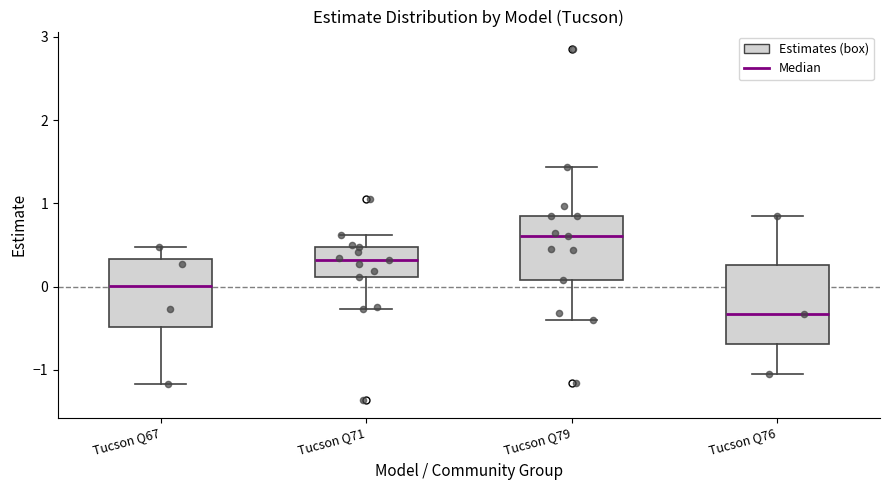

Reading left to right, transcribe this box plot: for each box, give where its median line is, the range the box spans, and where its two whiskers end, as read against the y-axis. The values are not printed on the chart, so give them approximately, as read against the axis.

Tucson Q67: median 0.0, box -0.5 to 0.3, whiskers -1.2 to 0.5
Tucson Q71: median 0.3, box 0.1 to 0.5, whiskers -0.3 to 0.6
Tucson Q79: median 0.6, box 0.1 to 0.9, whiskers -0.4 to 1.4
Tucson Q76: median -0.3, box -0.7 to 0.3, whiskers -1.1 to 0.9